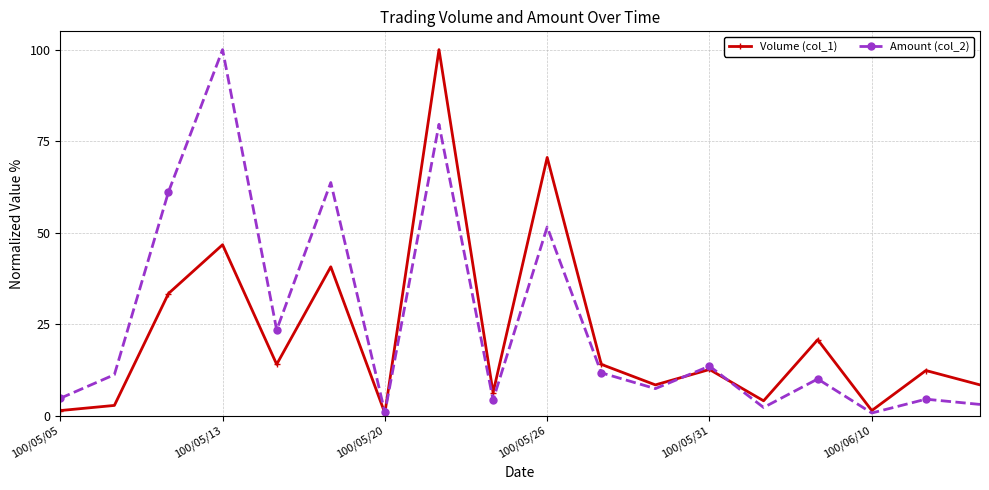

List the series in order of their overall mean, highest first.

Amount (col_2), Volume (col_1)